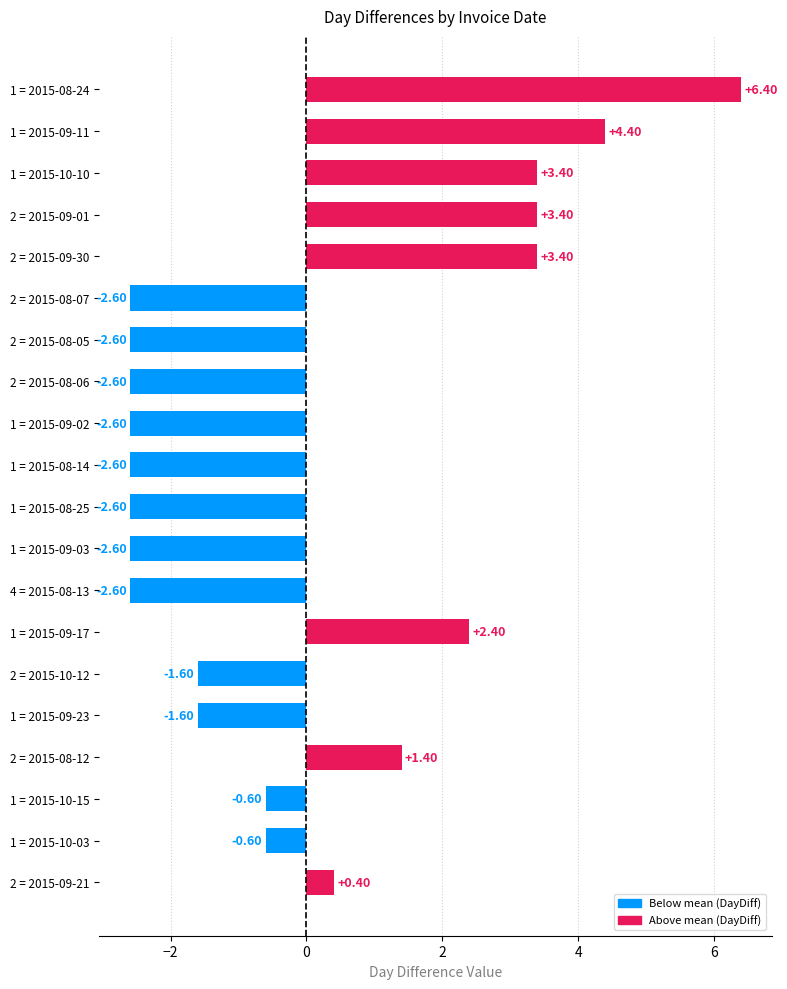

What is the change in value from 2 = 2015-08-06 to 1 = 2015-10-10?

+6.0